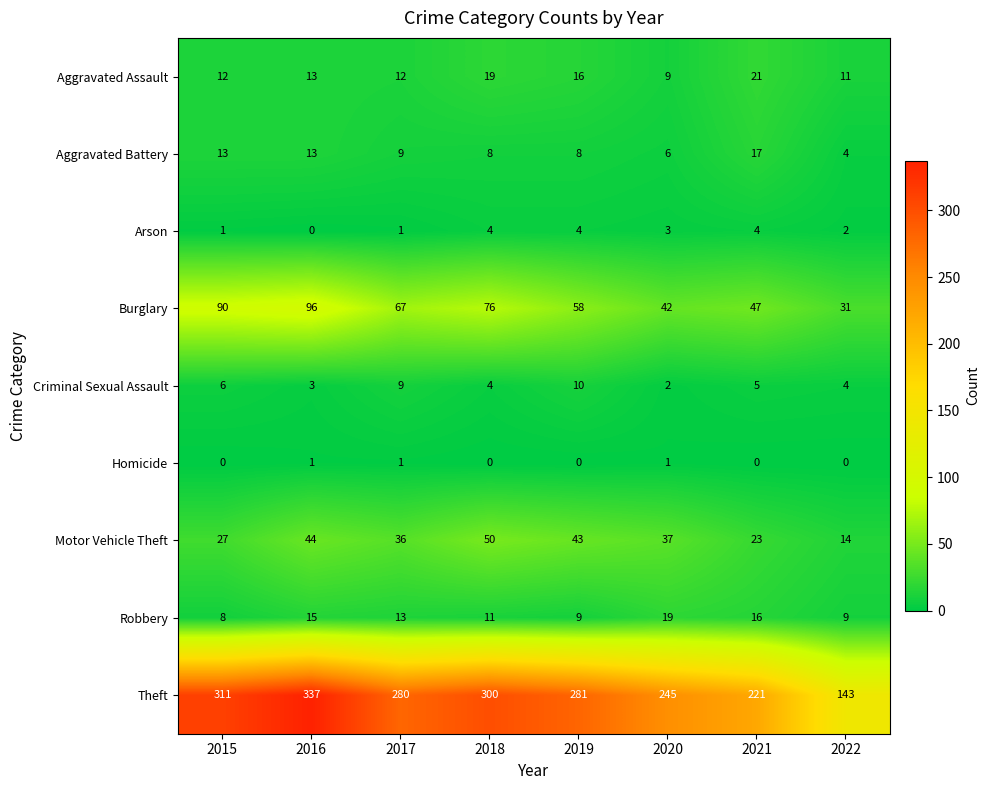

The Aggravated Battery series shows 8 at 2019. True or false?

True